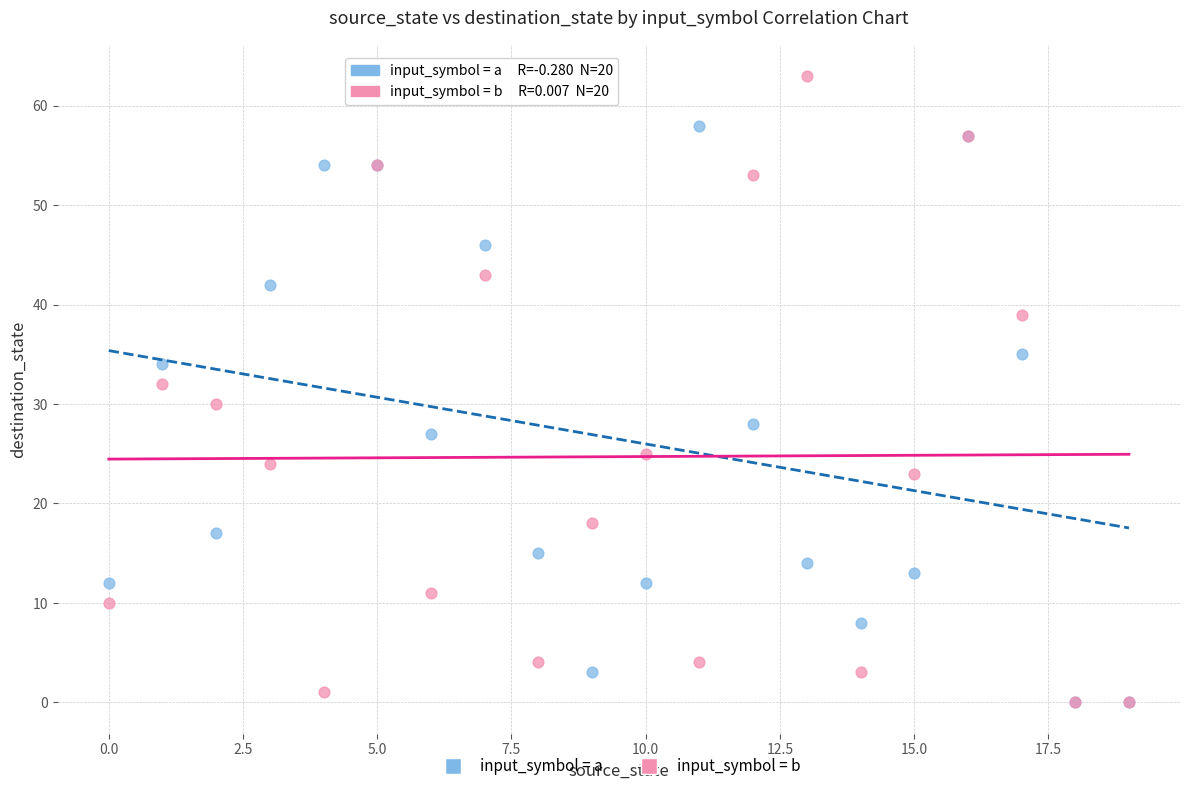

Which series has the widest spread of Y values?

input_symbol = b